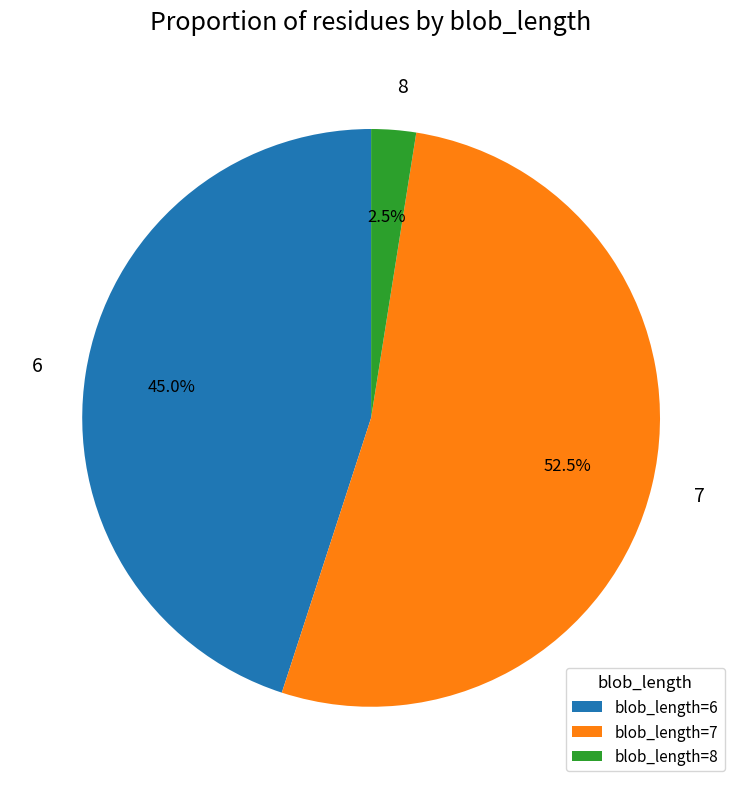

Between 7 and 6, which is larger?

7